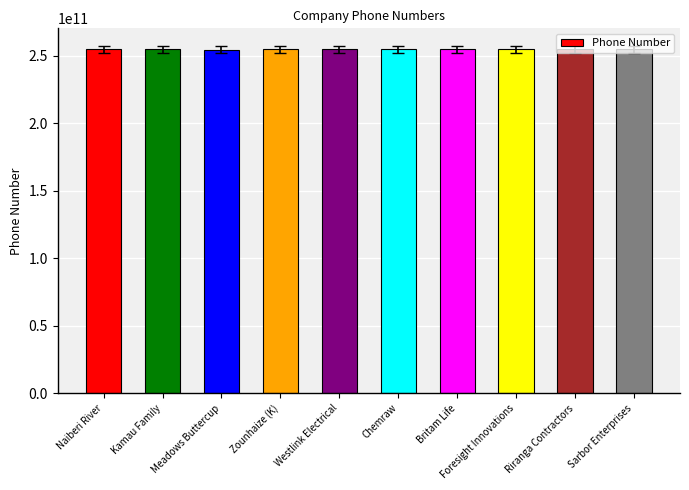

What is the average value?

254651411963